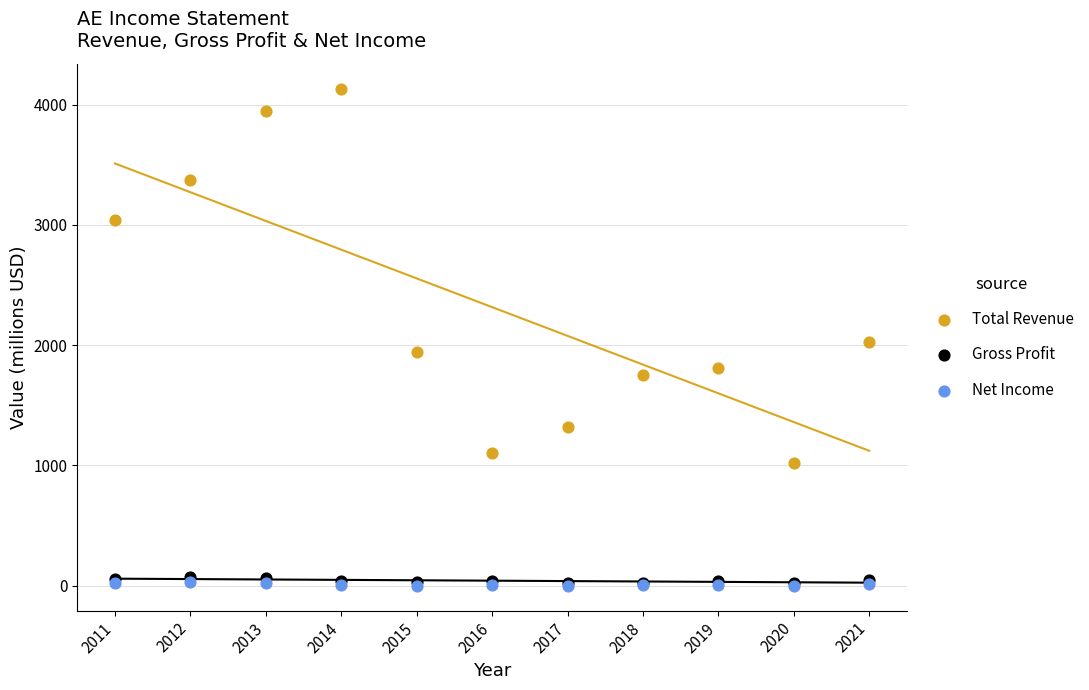

What are all the series names shown in the legend?

Total Revenue, Gross Profit, Net Income